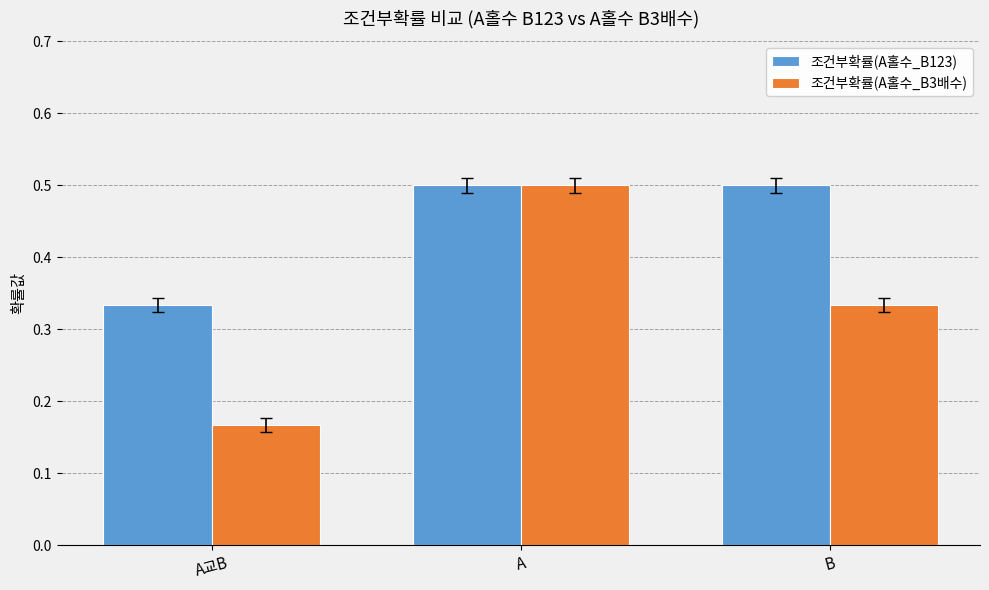

What is the average value of the 조건부확률(A홀수_B123) series?

0.4